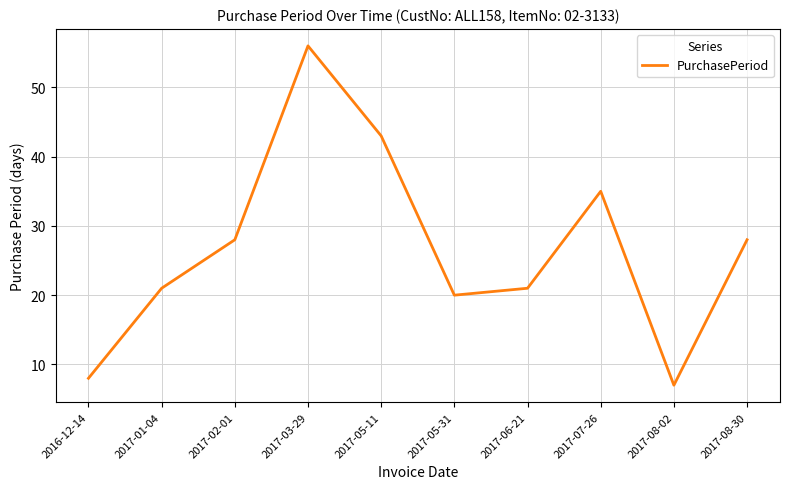

Read the value at 2017-03-29, to the nearest 5.

55